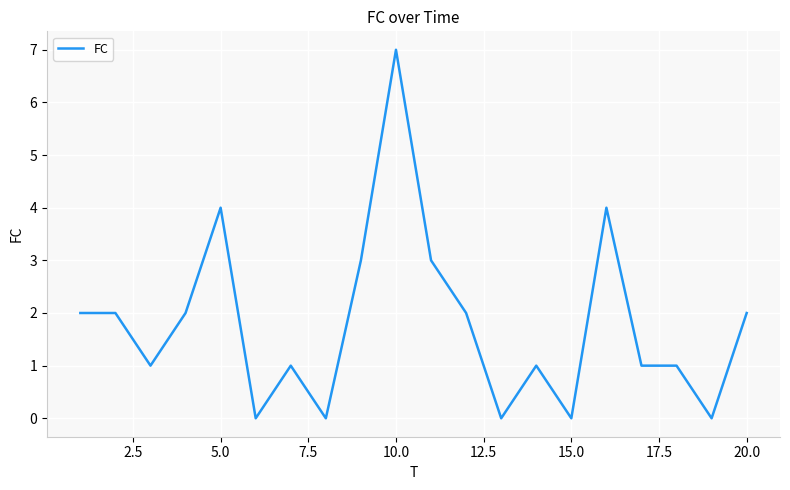

What is the difference between the maximum and minimum values?

7